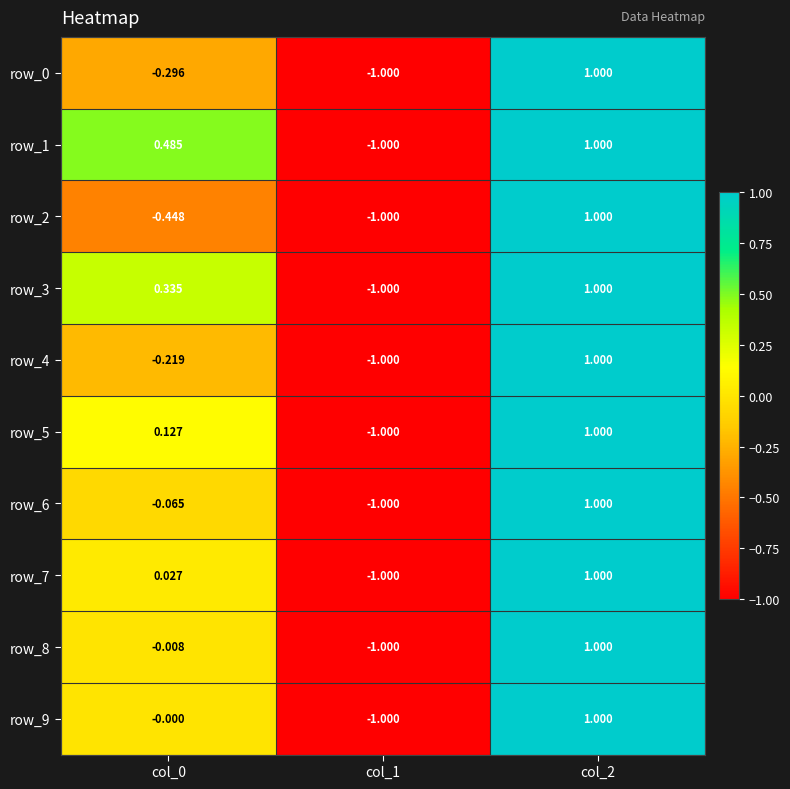

Is the value of row_7 at col_0 greater than the value of row_6 at col_2?

No